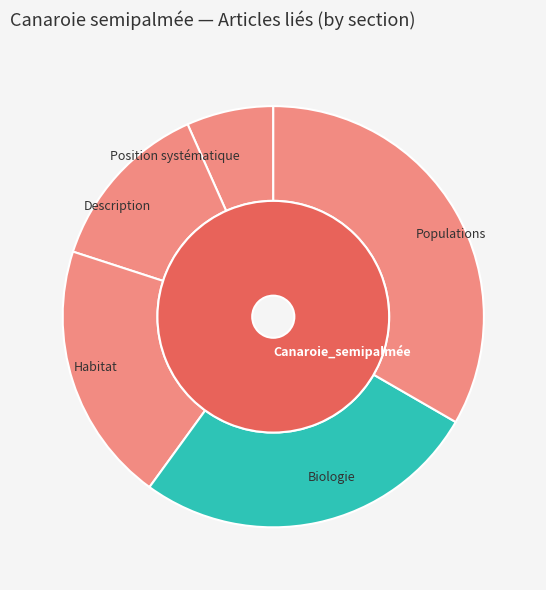

What percentage is the Populations slice, to the nearest percent?

33%